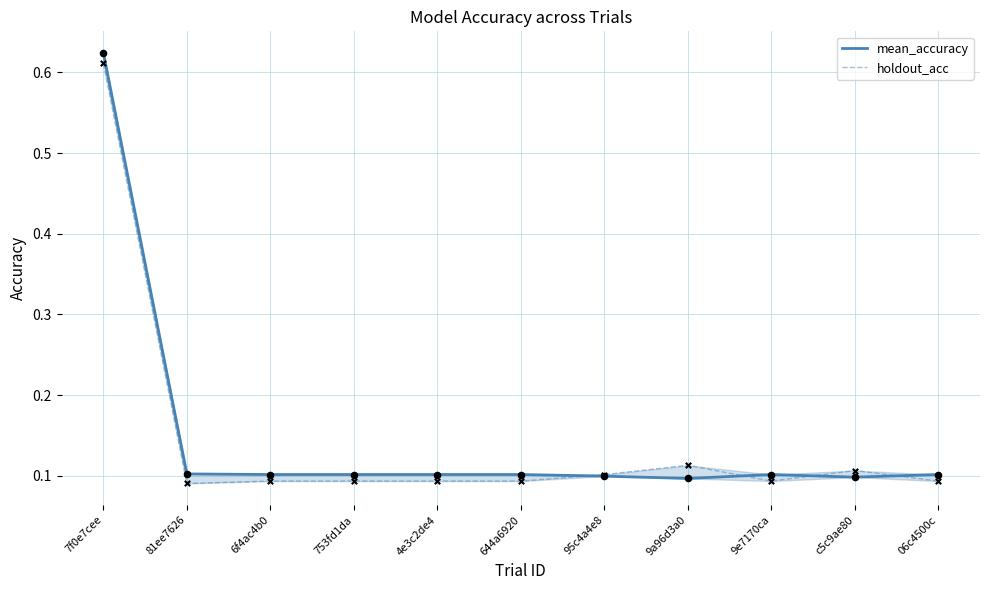

Is the value of holdout_acc at 6f4ac4b0 greater than the value of mean_accuracy at 644a6920?

No